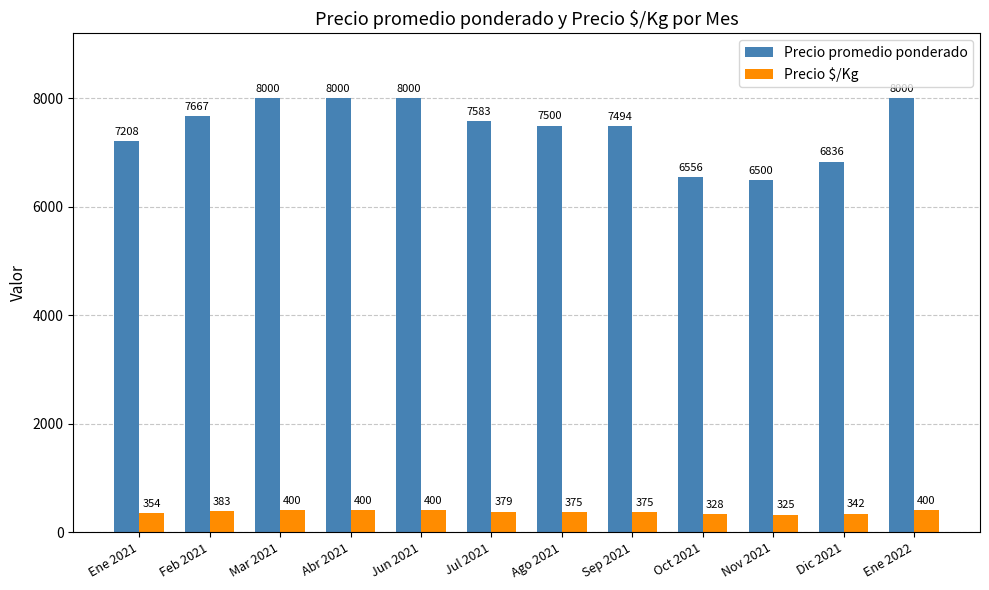

Count the Precio promedio ponderado values in the range 7208 to 8000.

9